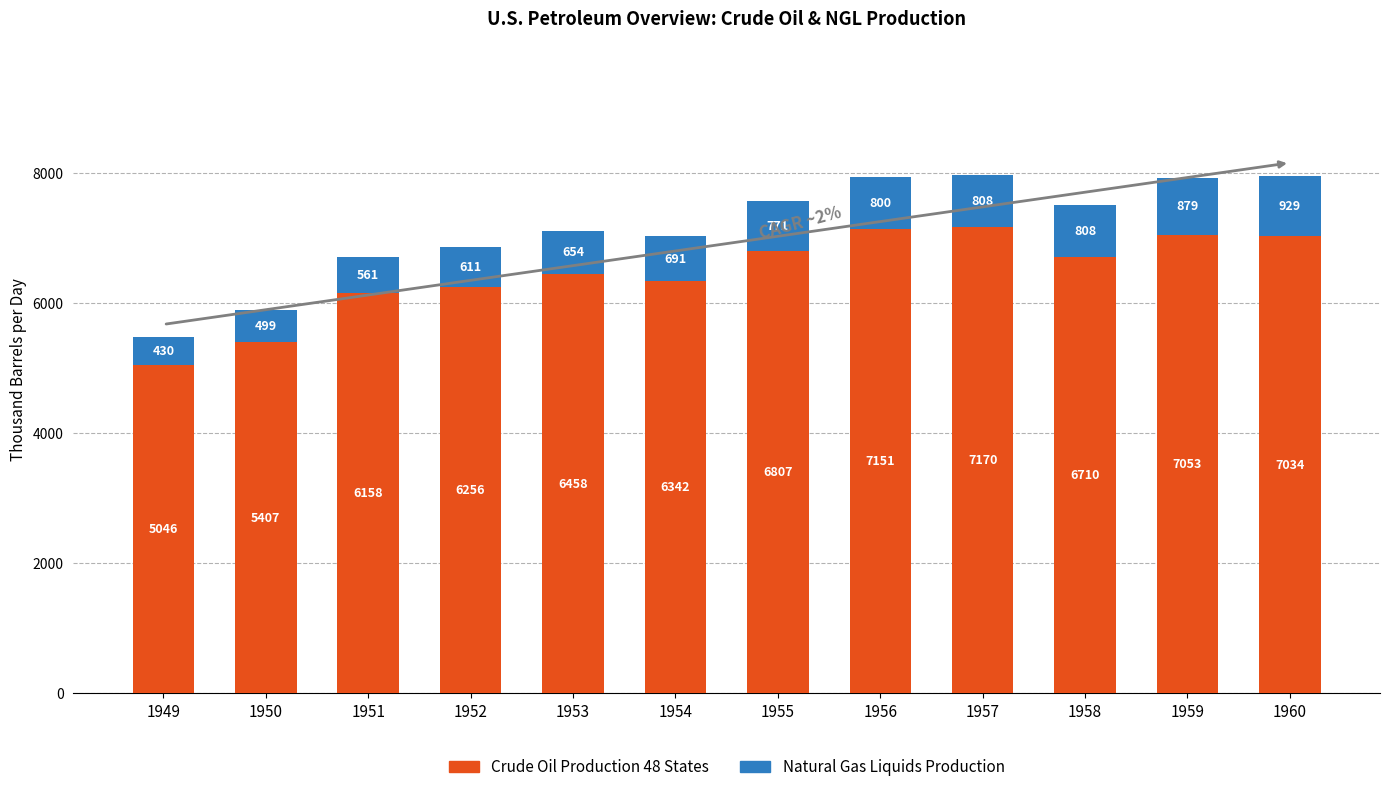

What is the average value of the Crude Oil Production 48 States series?

6466.0